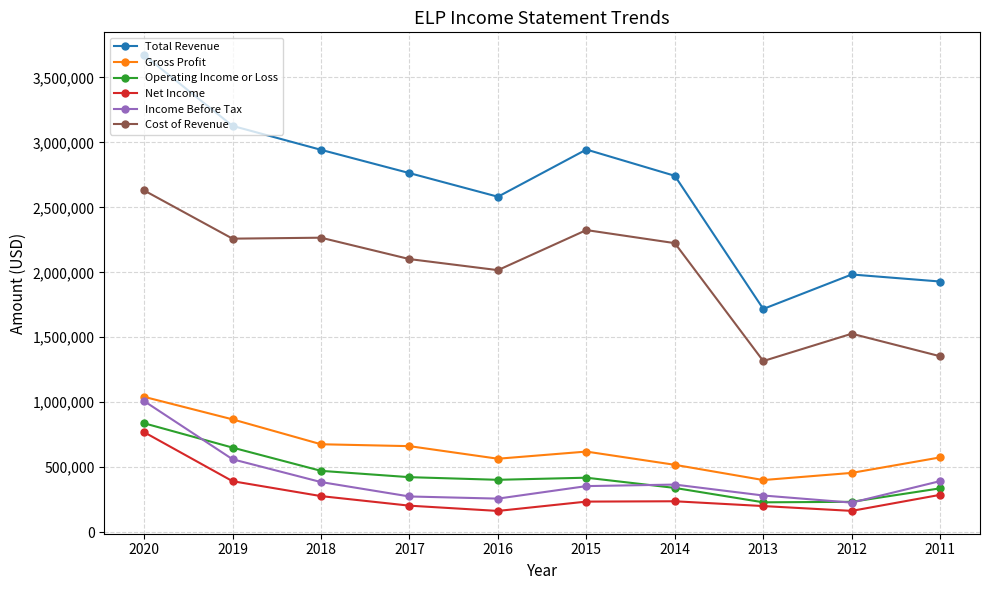

What is the difference between the highest and lowest values at 2019?

2735100